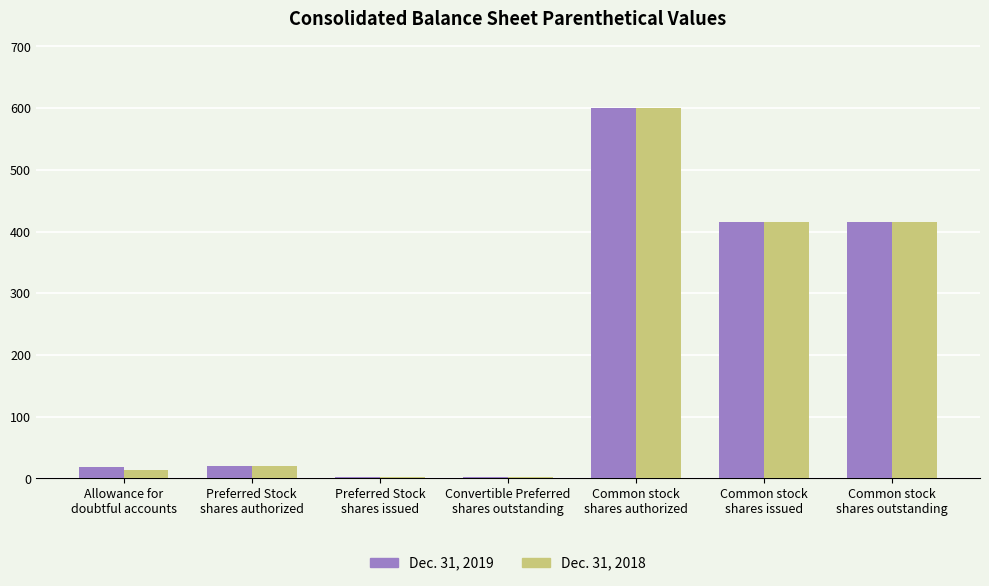

What is the sum of the Dec. 31, 2018 values at Preferred Stock
shares authorized and Convertible Preferred
shares outstanding?

22